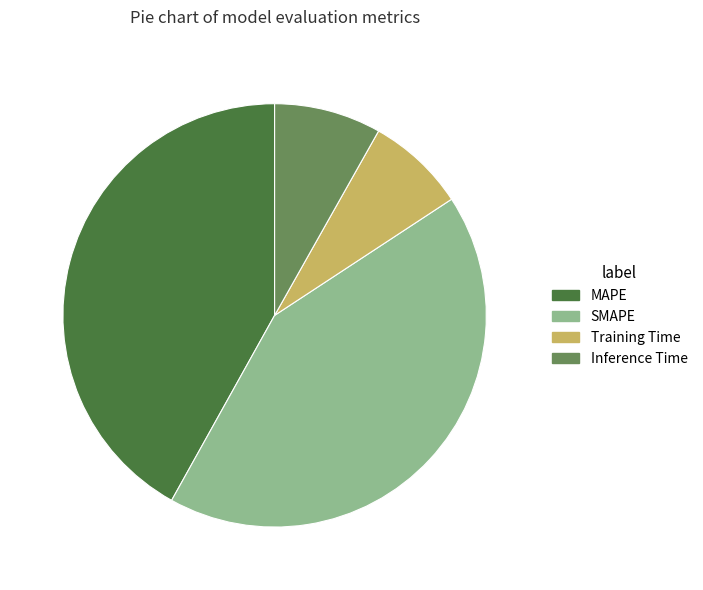

Is the sum of Training Time and Inference Time greater than half?

No